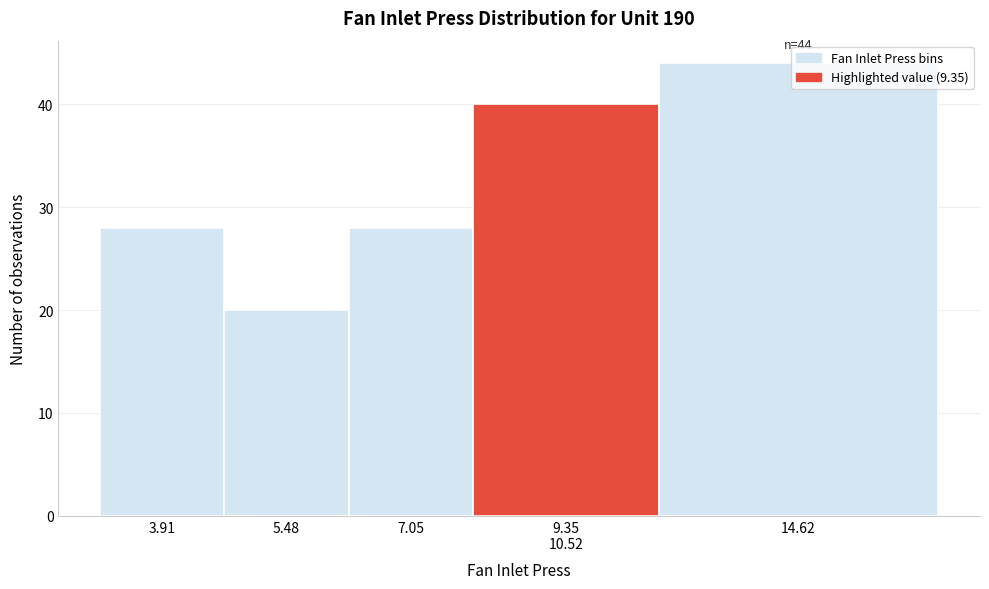

What is the label of the 5th bar from the left?

14.62